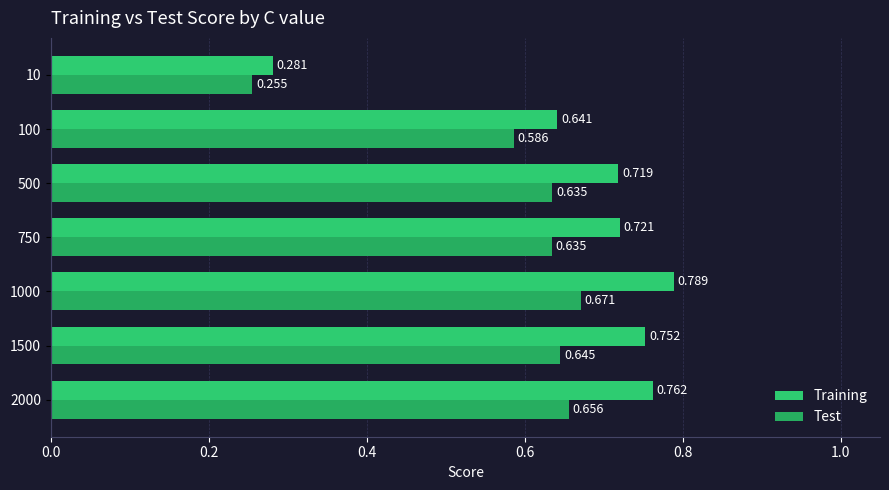

At which label does Training reach its peak?

1000